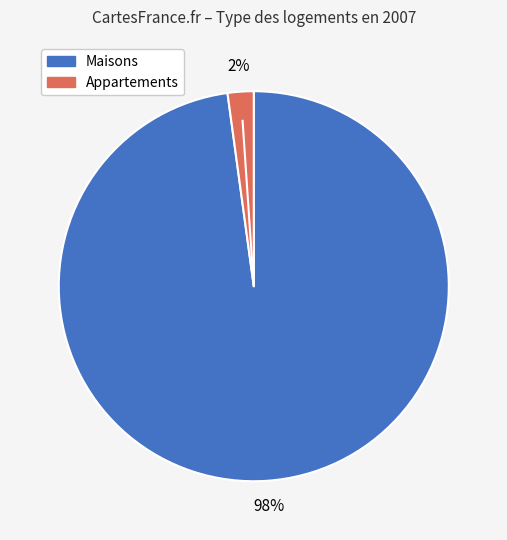

Is there a majority slice in this chart?

Yes